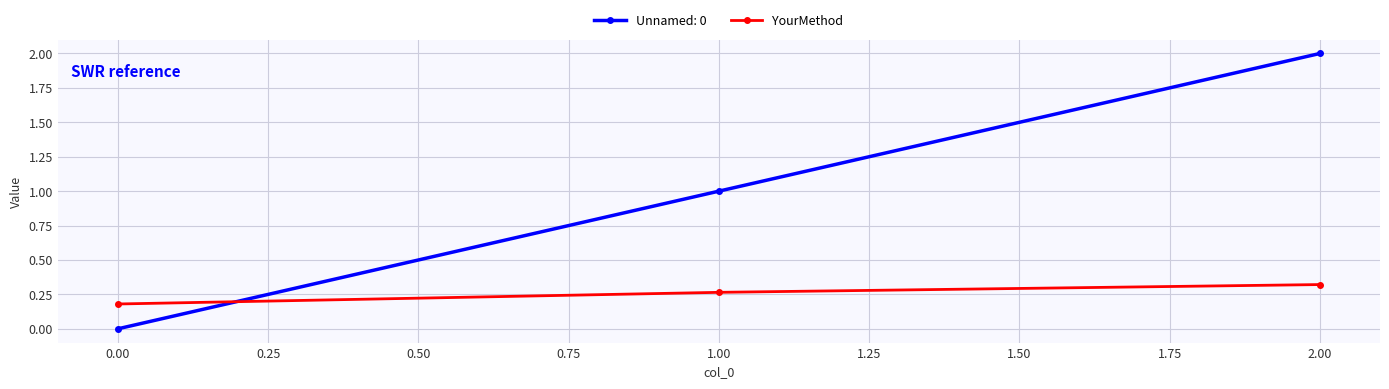

True or false: Unnamed: 0 has a value of 2.0 at 2.00.

True